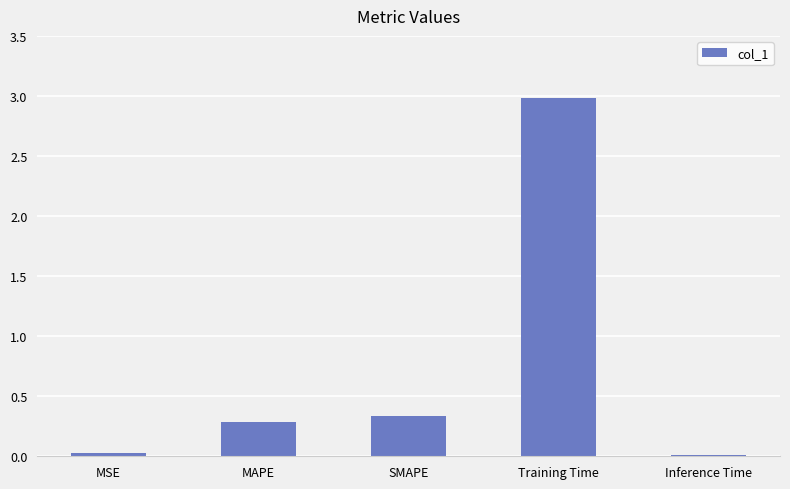

What is the sum of all values?

3.6